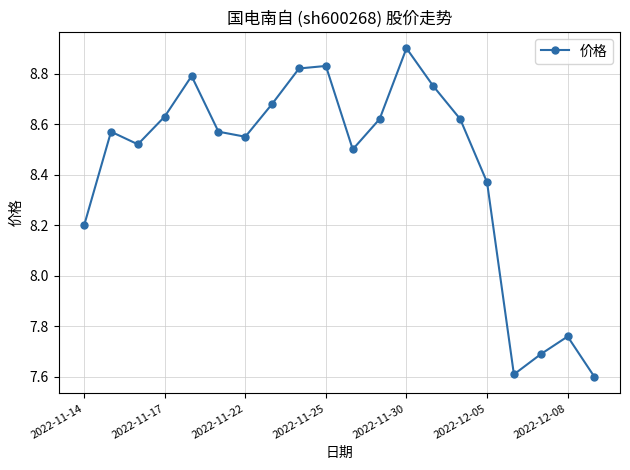

What is the sum of all values?

168.6